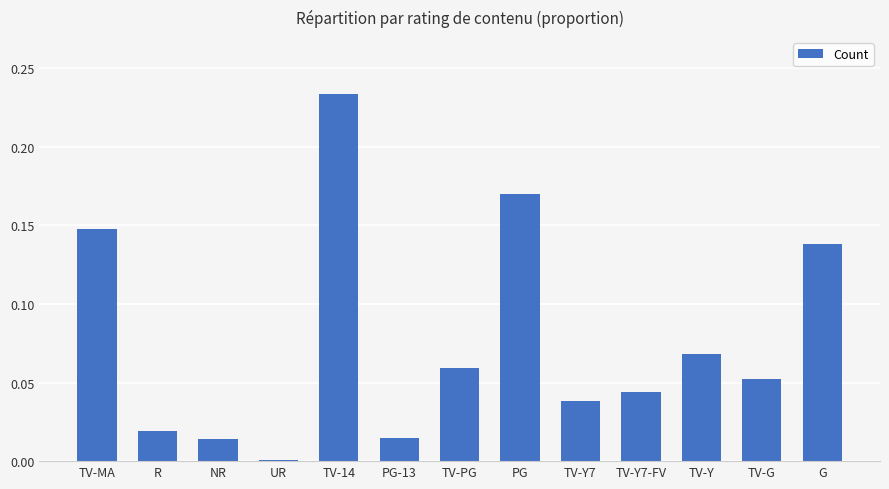

Which label corresponds to the smallest value in the chart?

UR